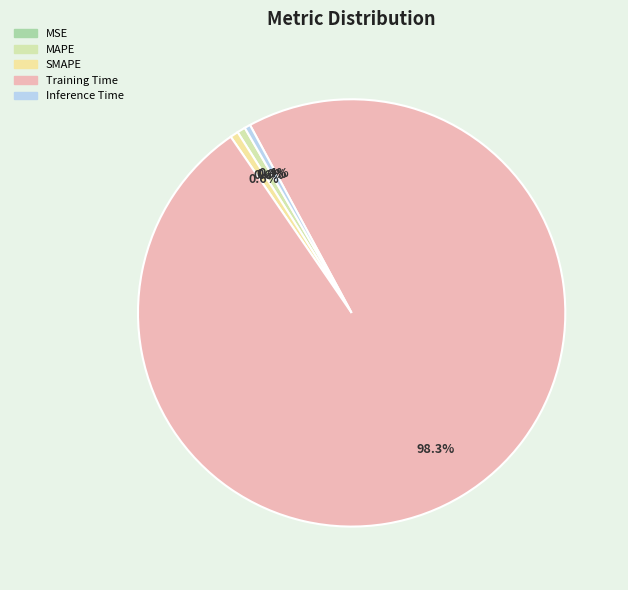

Count the number of slices in the pie.

5